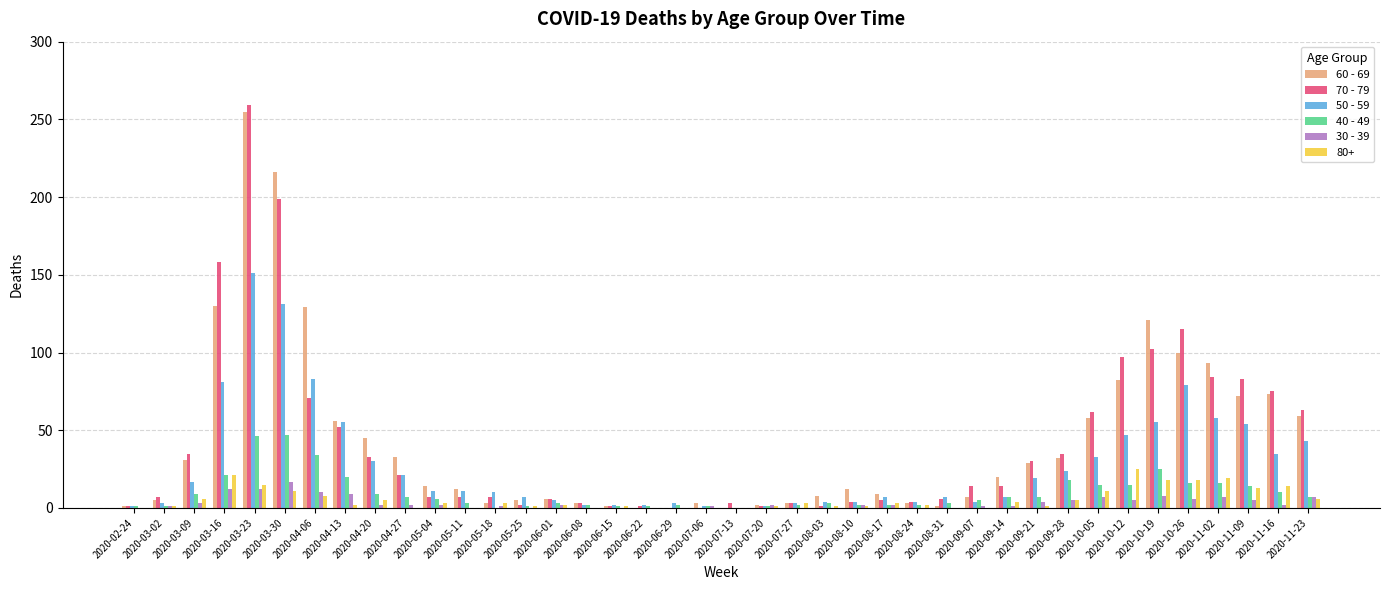

What is the total value across all series at 2020-03-23?

738